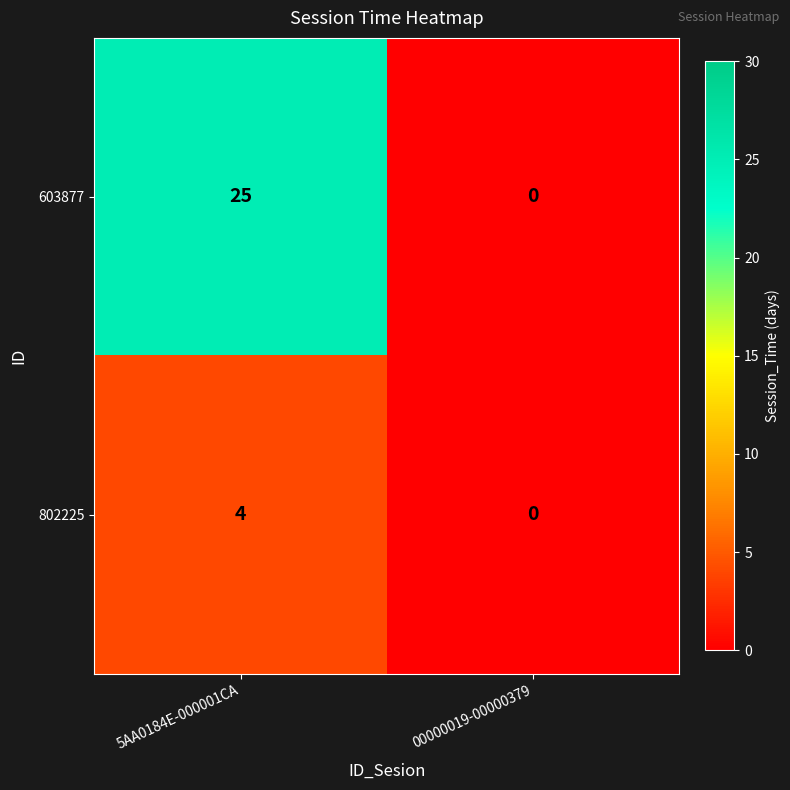

At how many categories does at least one series exceed 3?

1